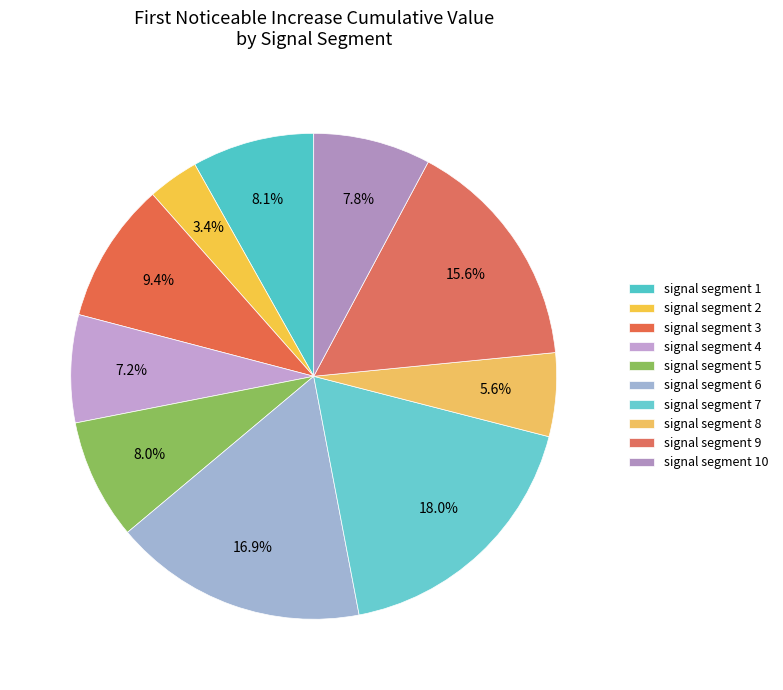

How many segments does this pie chart have?

10